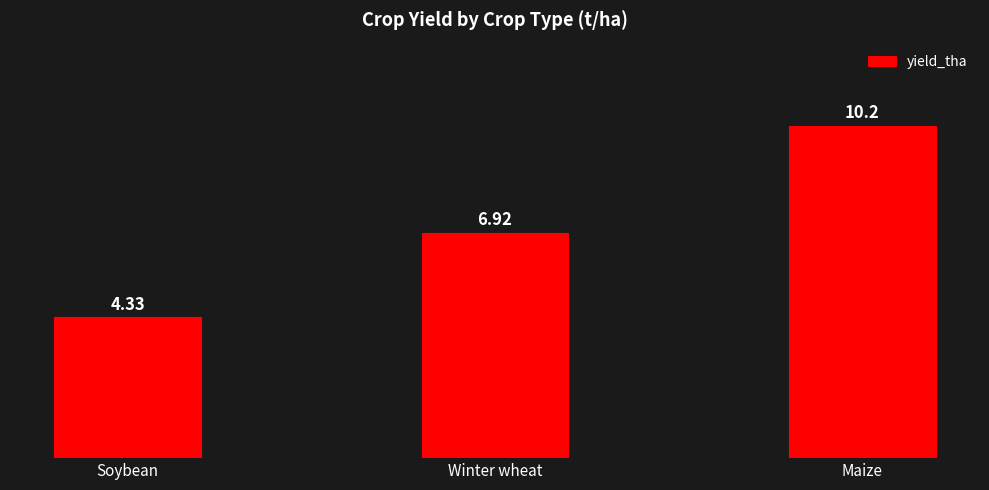

List the labels in order of value, smallest first.

Soybean, Winter wheat, Maize